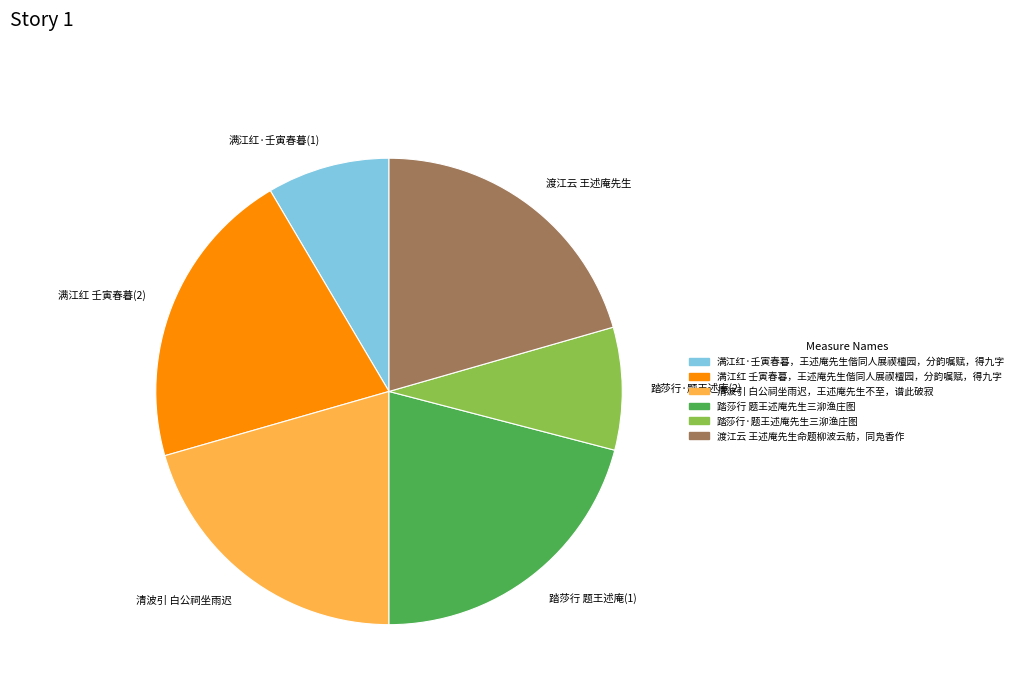

Is there a majority slice in this chart?

No